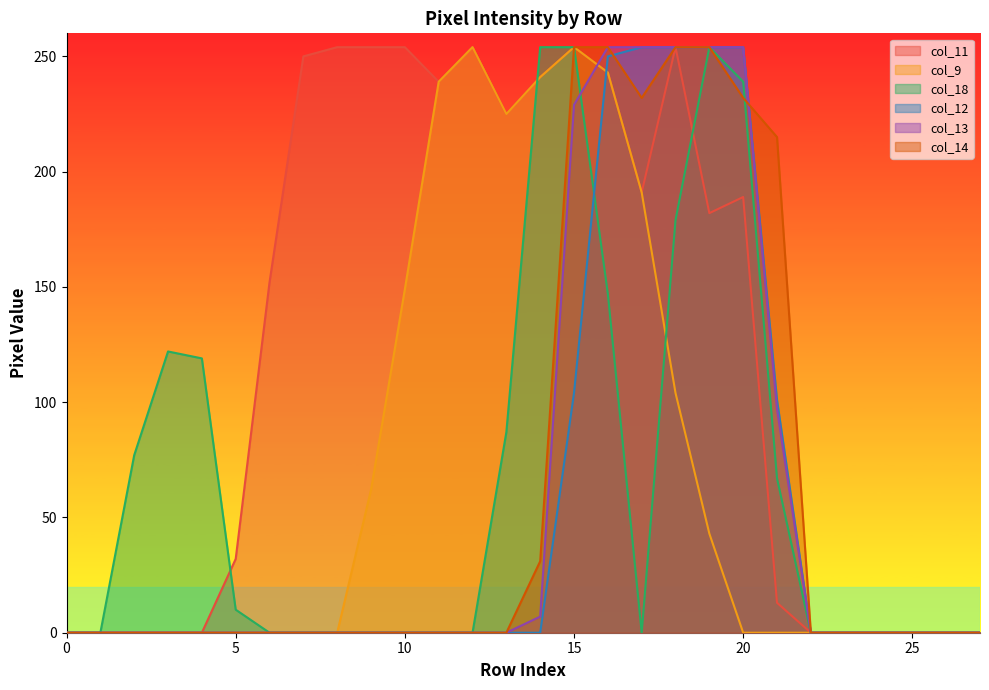

True or false: col_9 and col_14 cross at least once.

False